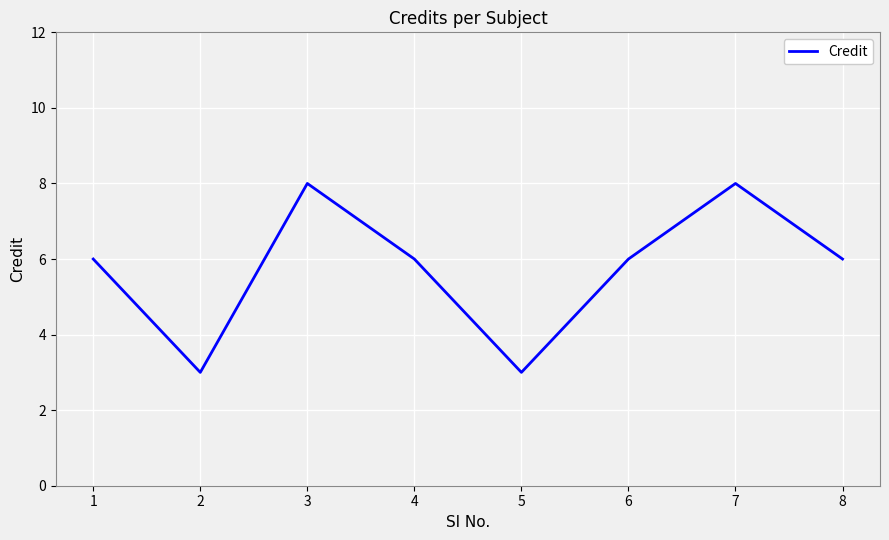

What is the difference between the second highest and second lowest values?

5